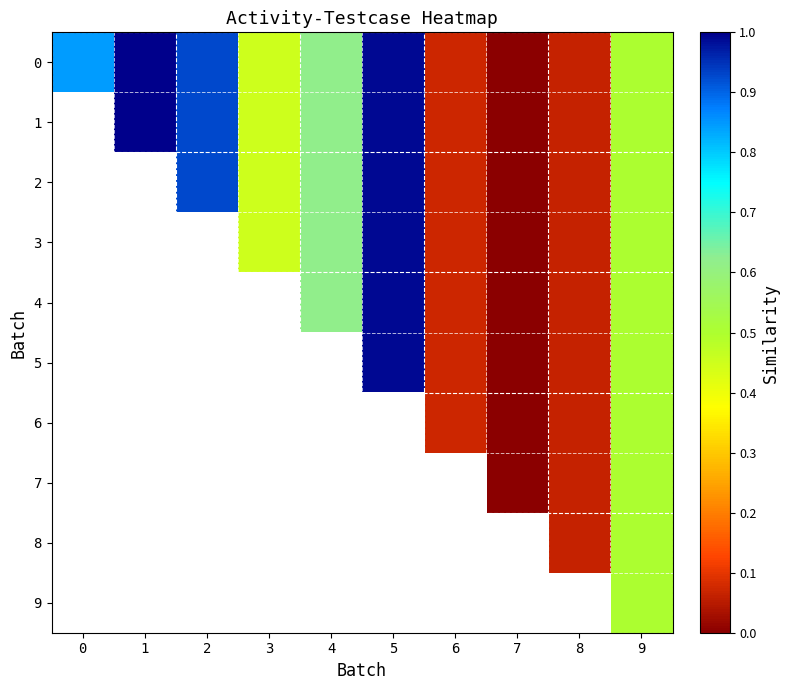

List the series in order of their peak value, highest first.

0, 1, 2, 3, 4, 5, 6, 7, 8, 9